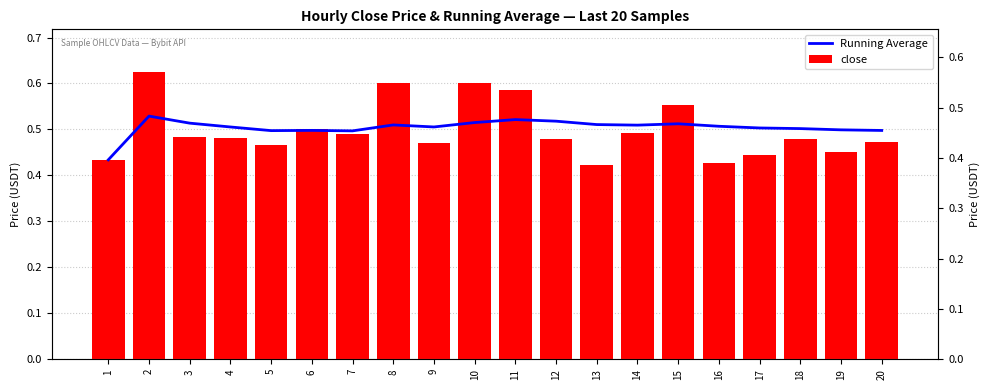

Reading right to left, extract all data points from this chart.

Running Average: 0.5	0.5	0.5	0.5	0.5	0.5	0.5	0.5	0.5	0.5	0.5	0.5	0.5	0.5	0.5	0.5	0.5	0.5	0.5	0.4
close: 0.5	0.5	0.5	0.4	0.4	0.6	0.5	0.4	0.5	0.6	0.6	0.5	0.6	0.5	0.5	0.5	0.5	0.5	0.6	0.4